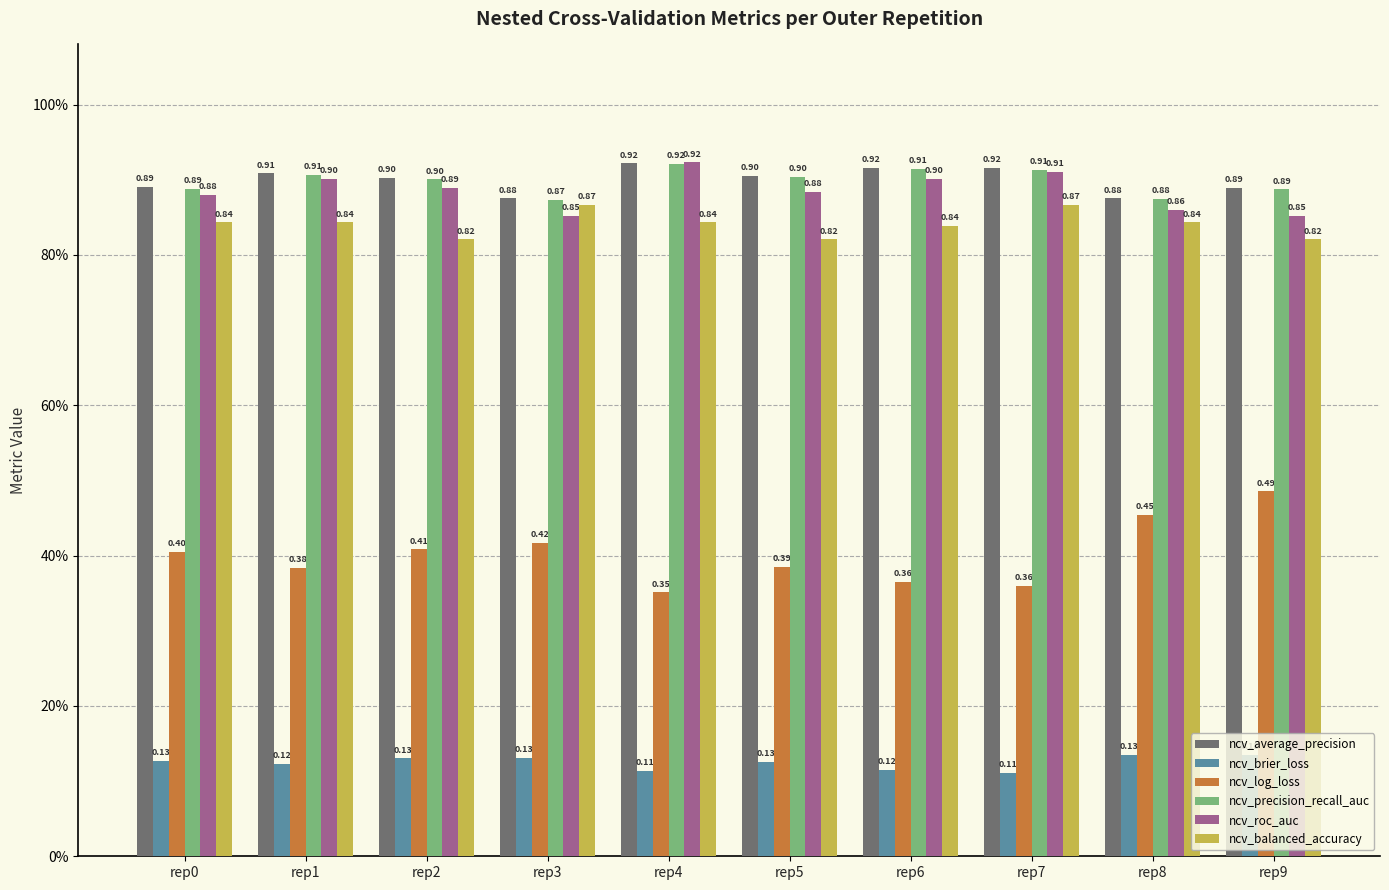

Read the ncv_precision_recall_auc value at rep8.

0.9